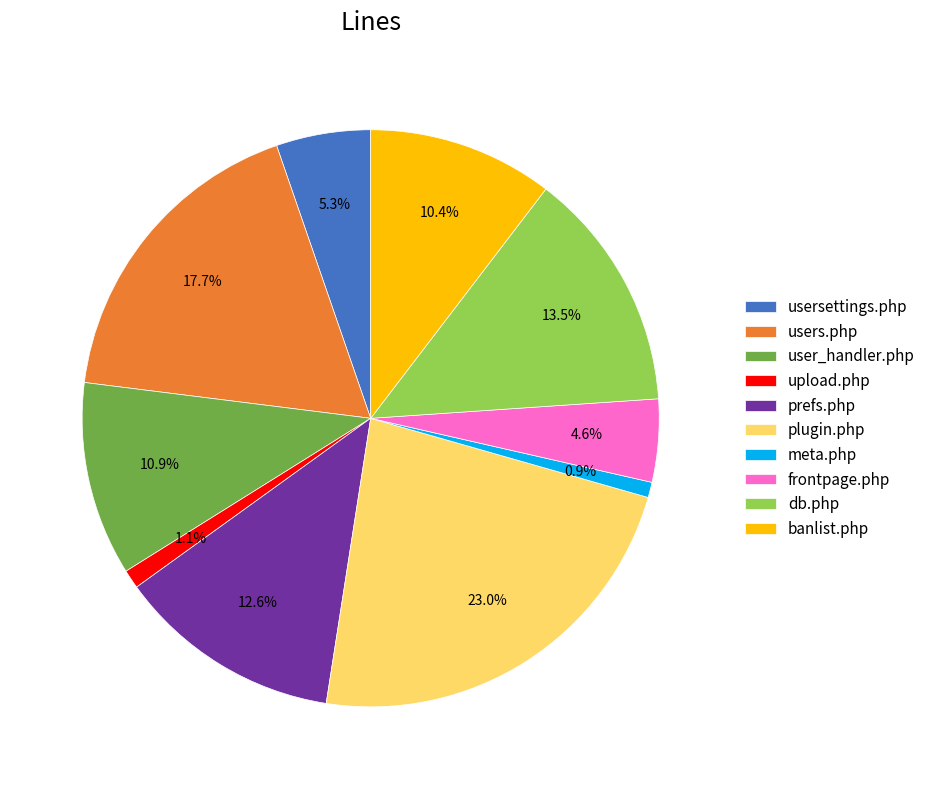

To the nearest percent, what percentage of the pie is plugin.php?

23%